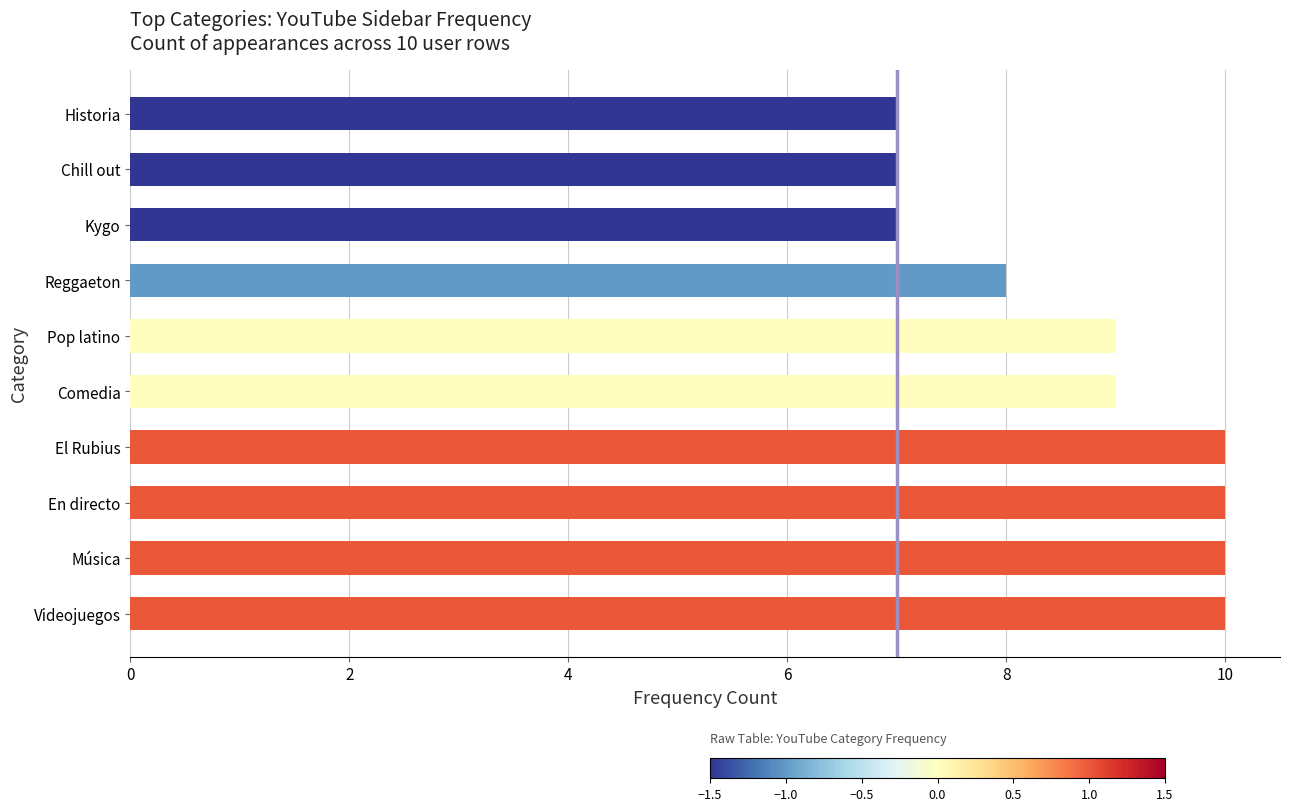

What is the average value?

9